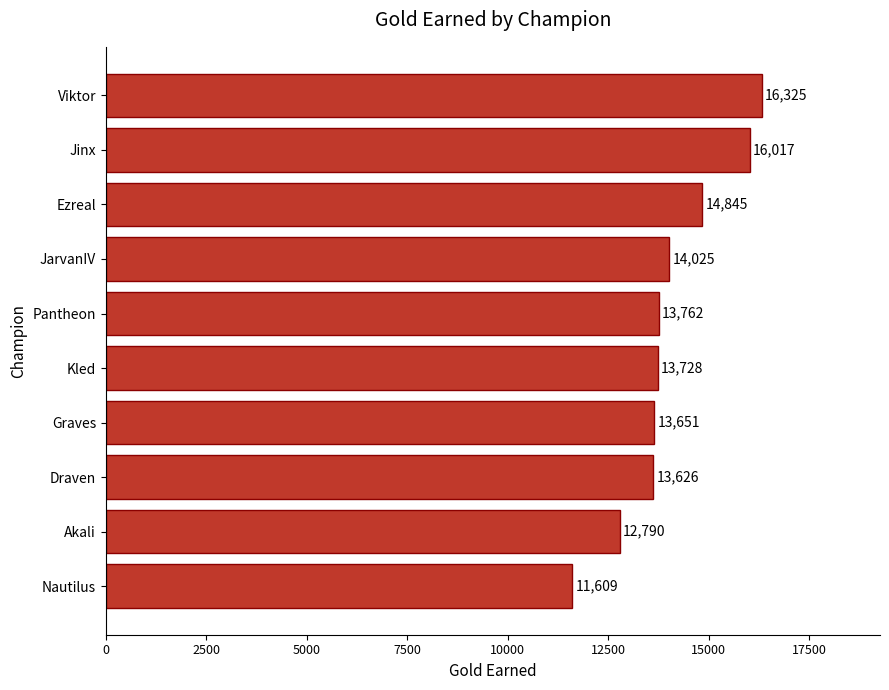

How many distinct data groups are displayed?

1